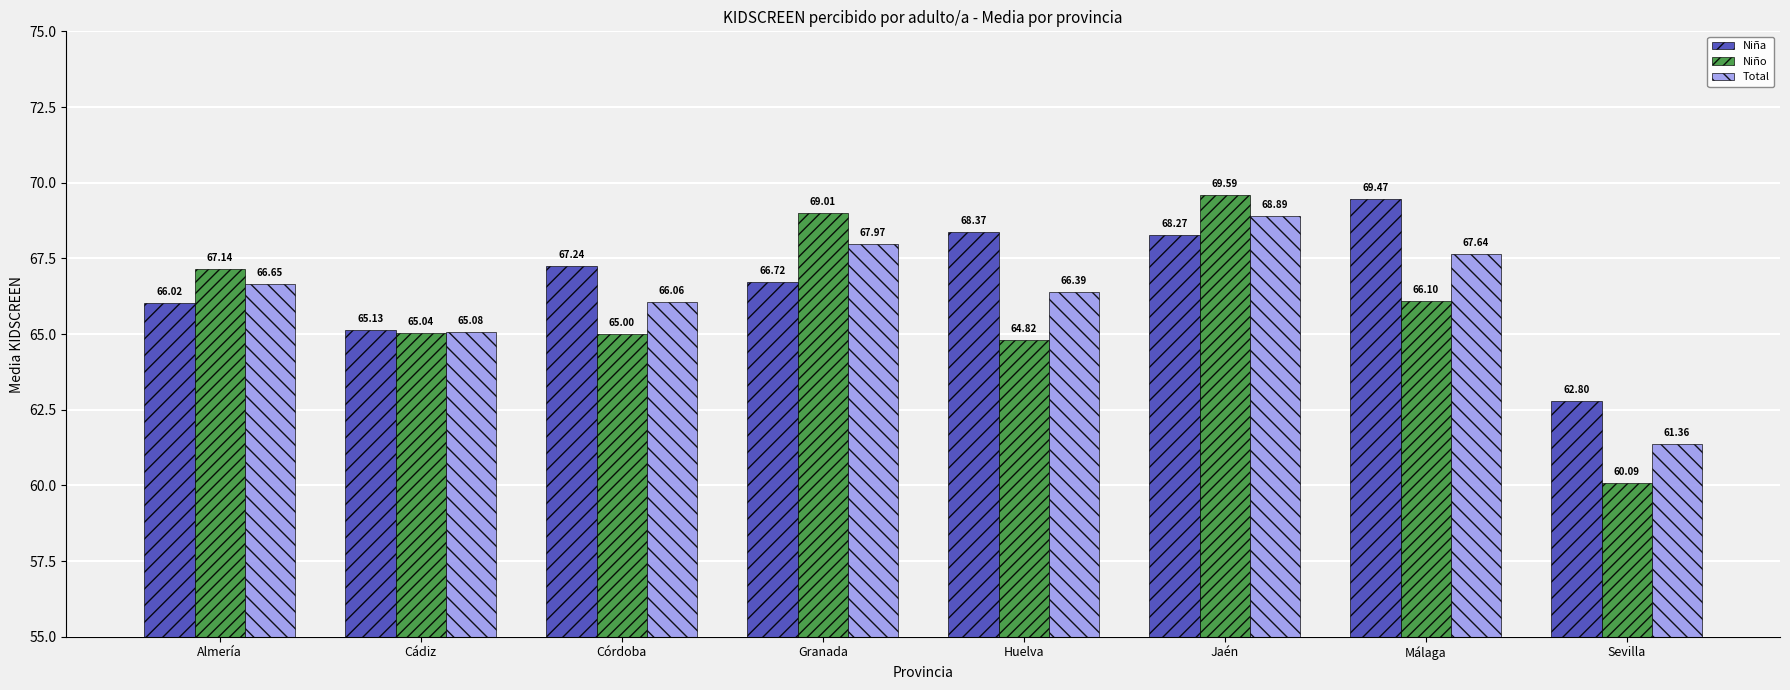

Rank the series by their average value, from highest to lowest.

Niña, Total, Niño